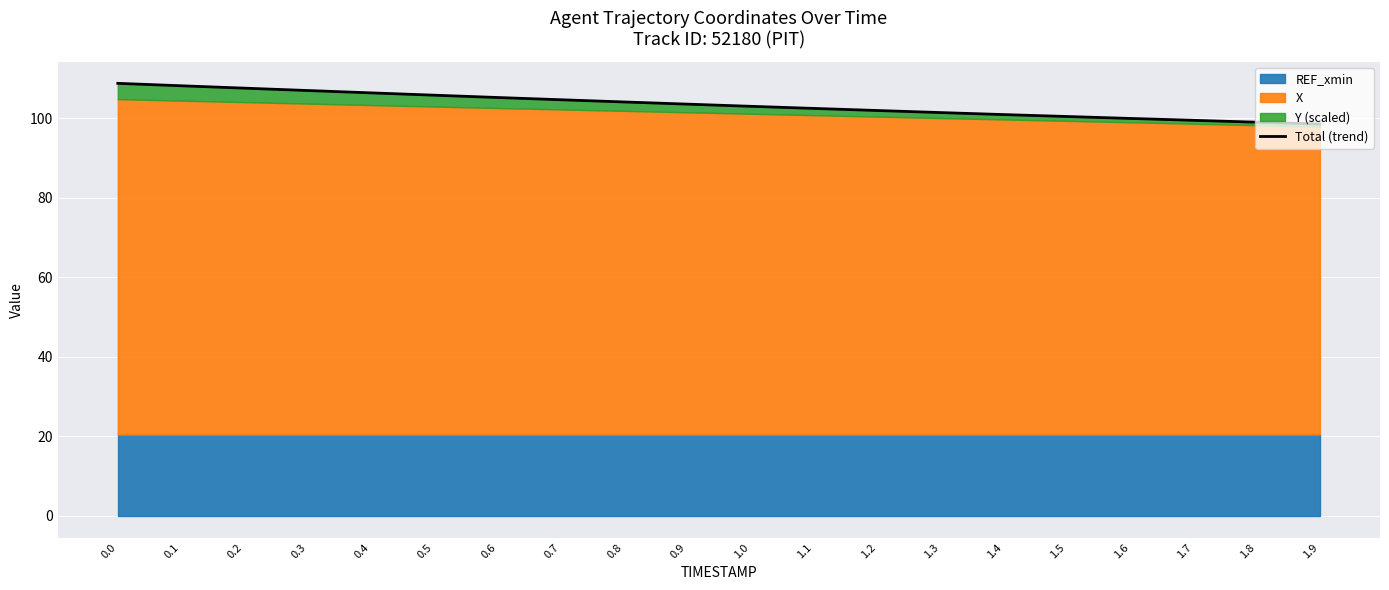

At which category does the chart reach its minimum across all series?

1.9